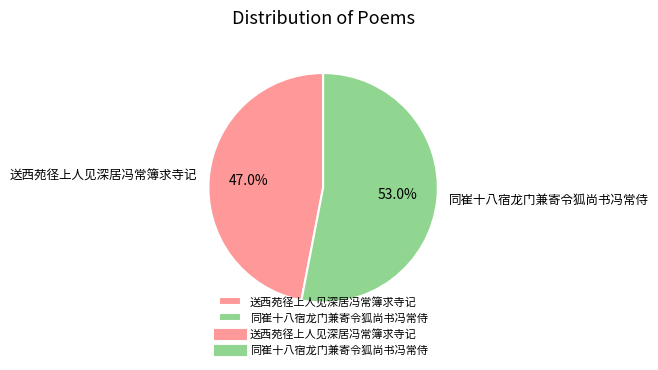

True or false: 送西苑径上人见深居冯常簿求寺记 accounts for 47% of the total.

True